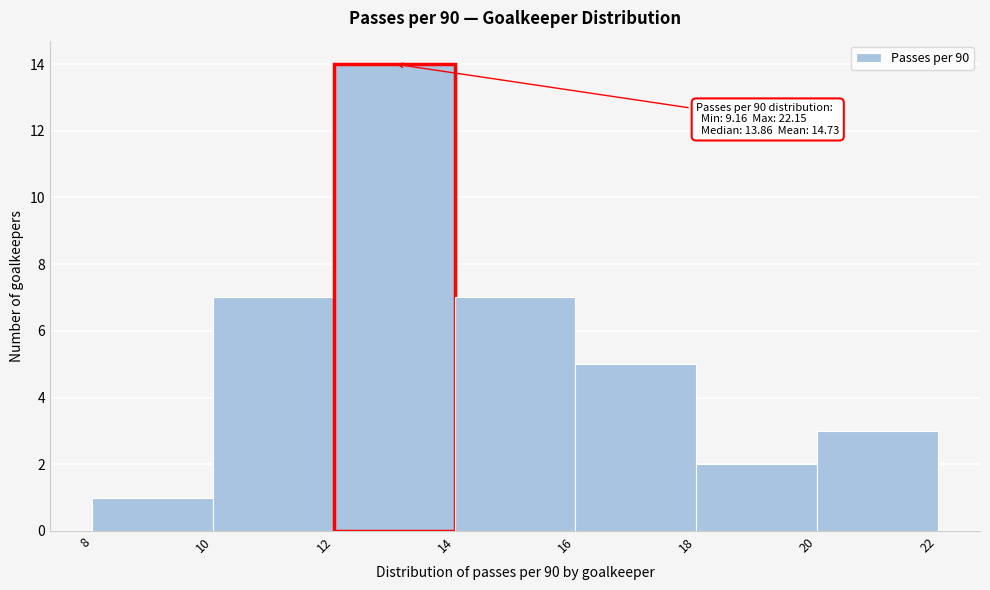

Over which range of the x-axis is the bar tallest?

12 to 14